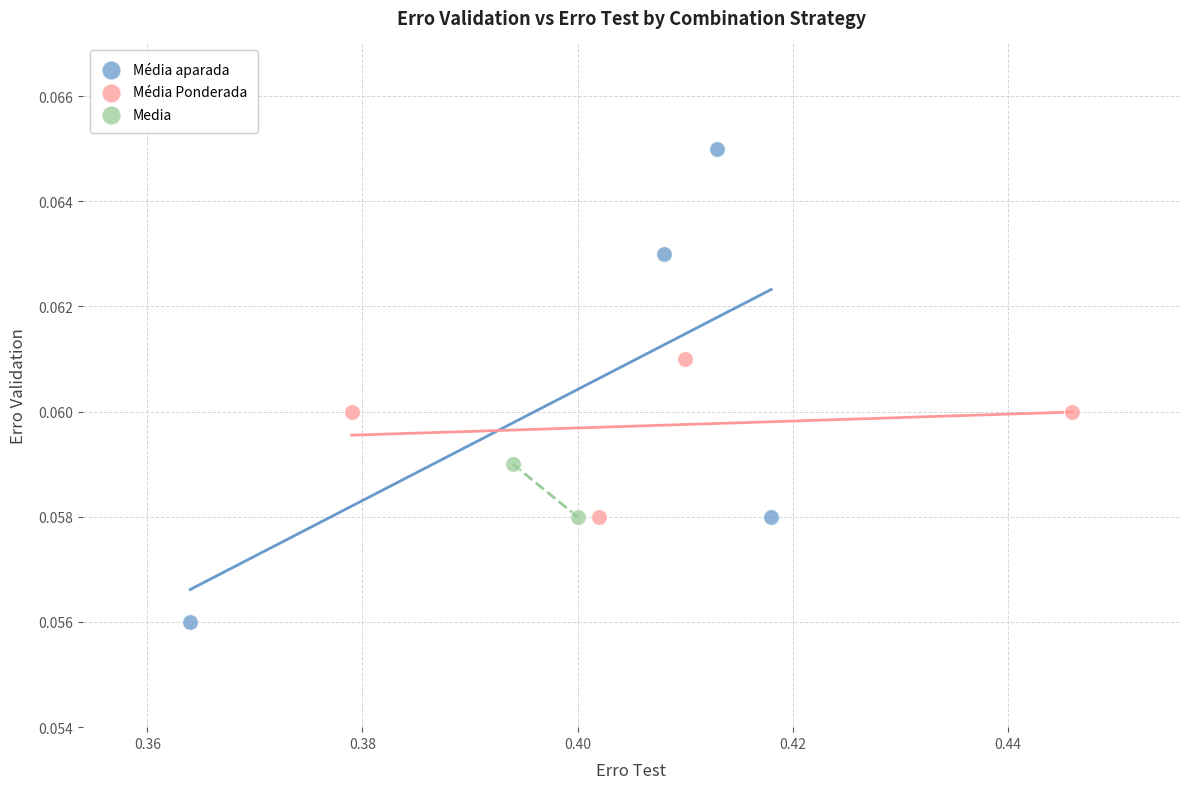

What are all the series names shown in the legend?

Média aparada, Média Ponderada, Media